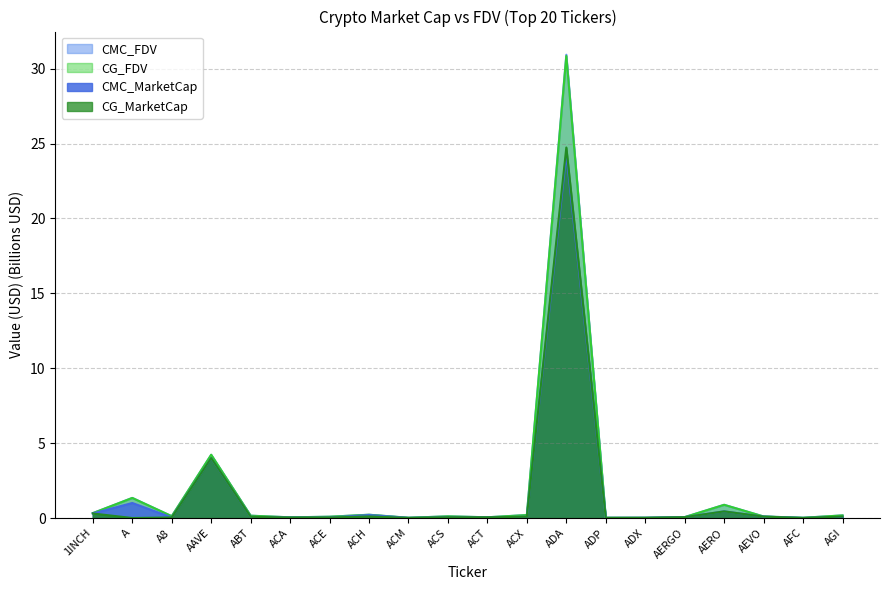

Is the value of CG_FDV at AFC greater than the value of CG_MarketCap at ADA?

No